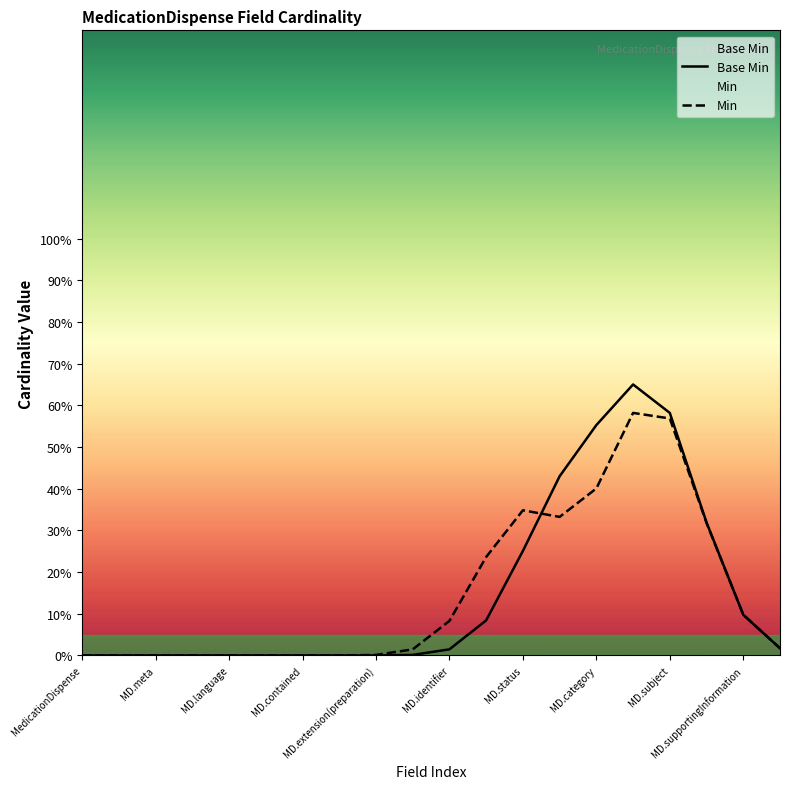

At how many categories does at least one series exceed 0?

13